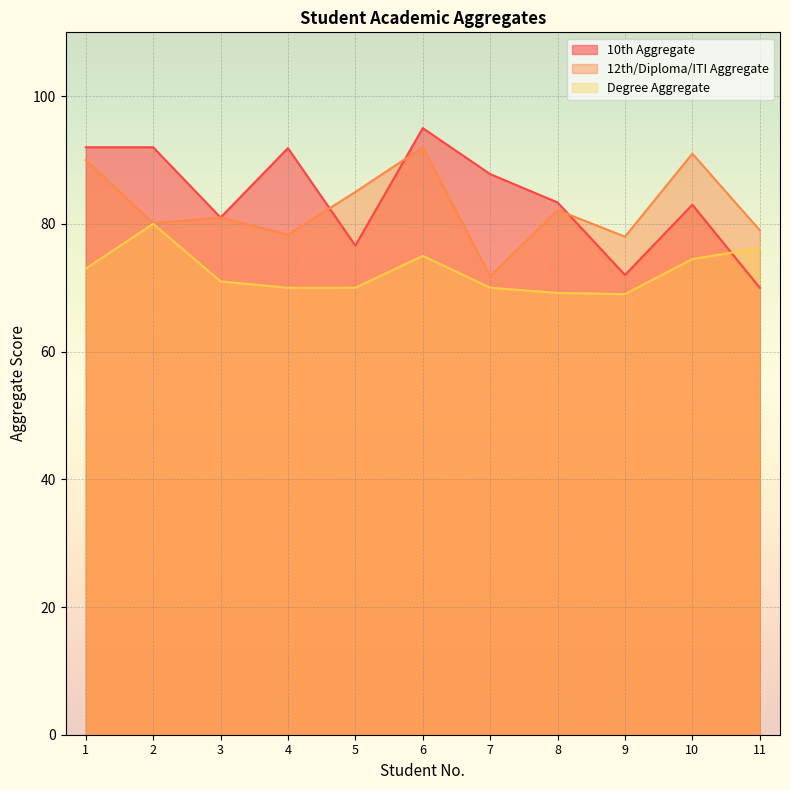

What is the total value across all series at 9?

219.0